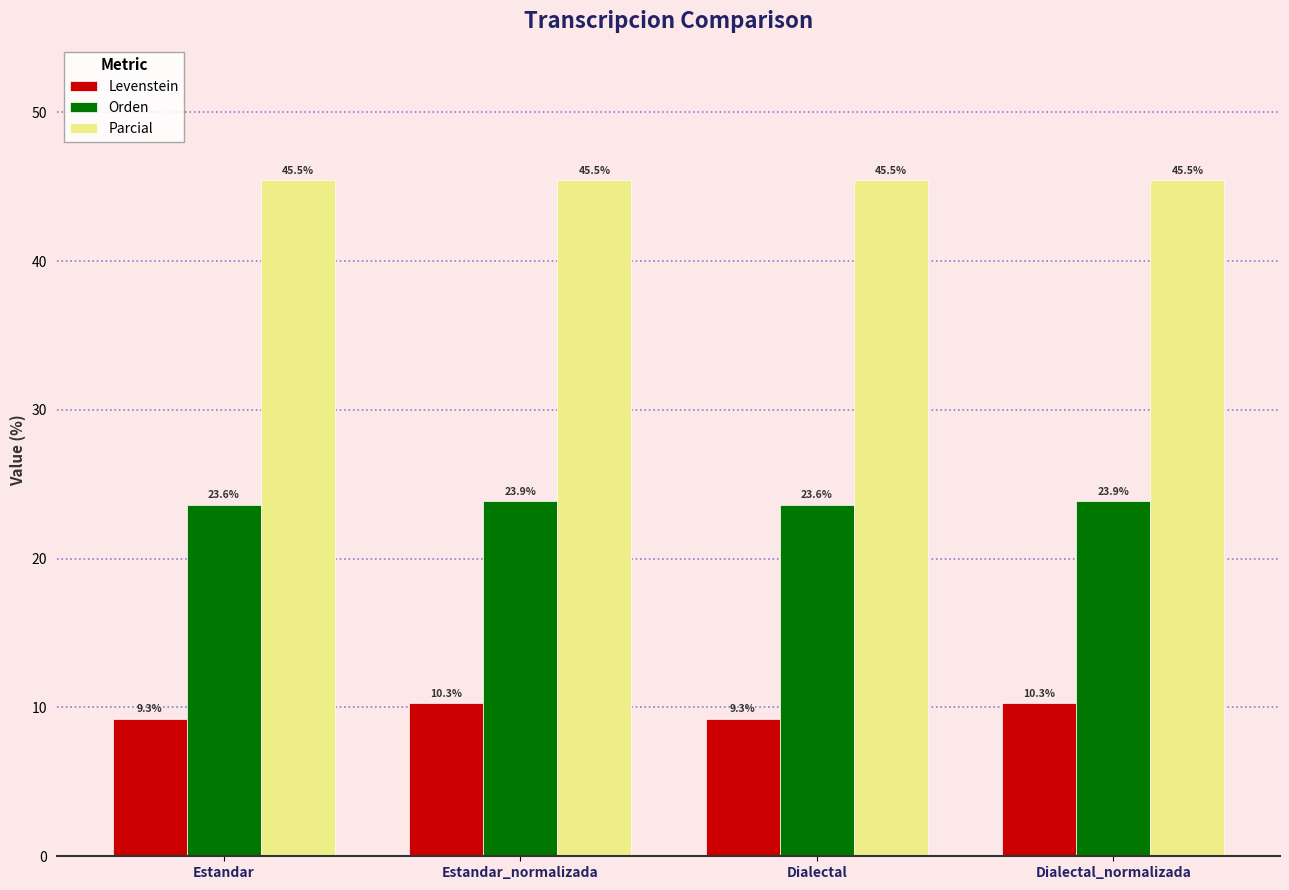

Which series has the largest total across all categories?

Parcial